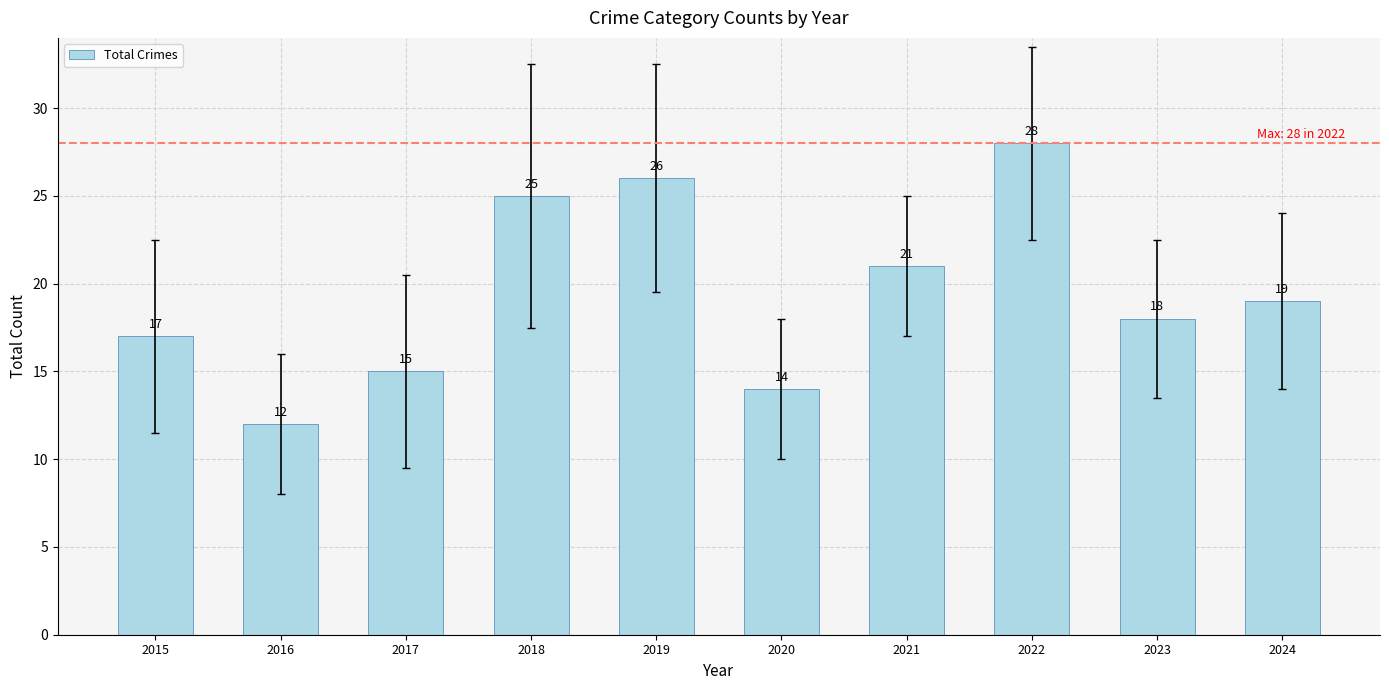

Which category has the lowest value across all series?

2016